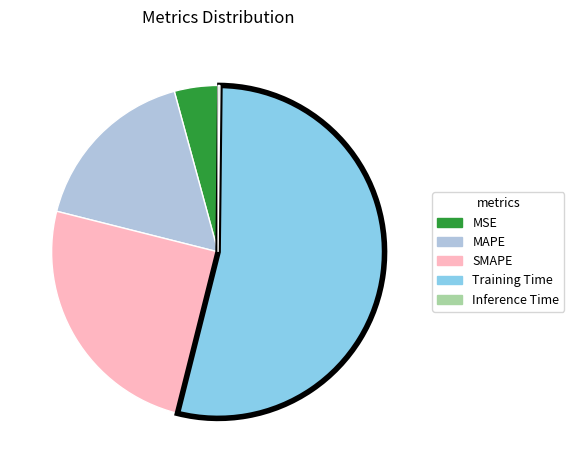

The MSE slice represents 4% of the pie. True or false?

True